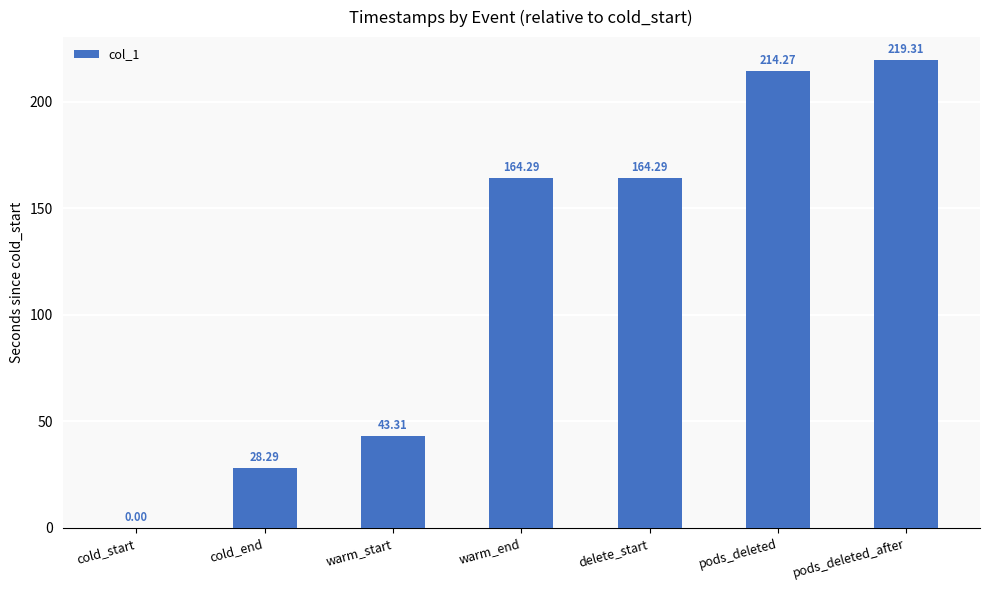

Which has a higher value, pods_deleted_after or cold_end?

pods_deleted_after